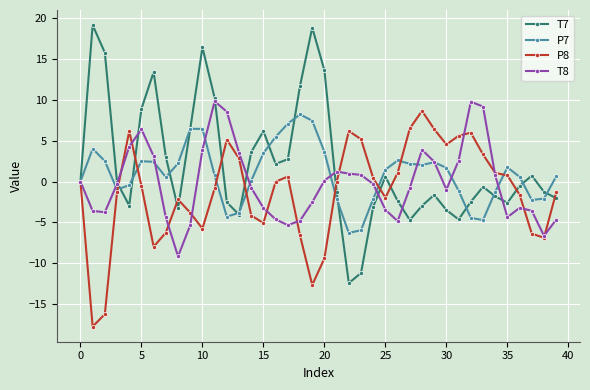

What are all the series names shown in the legend?

T7, P7, P8, T8